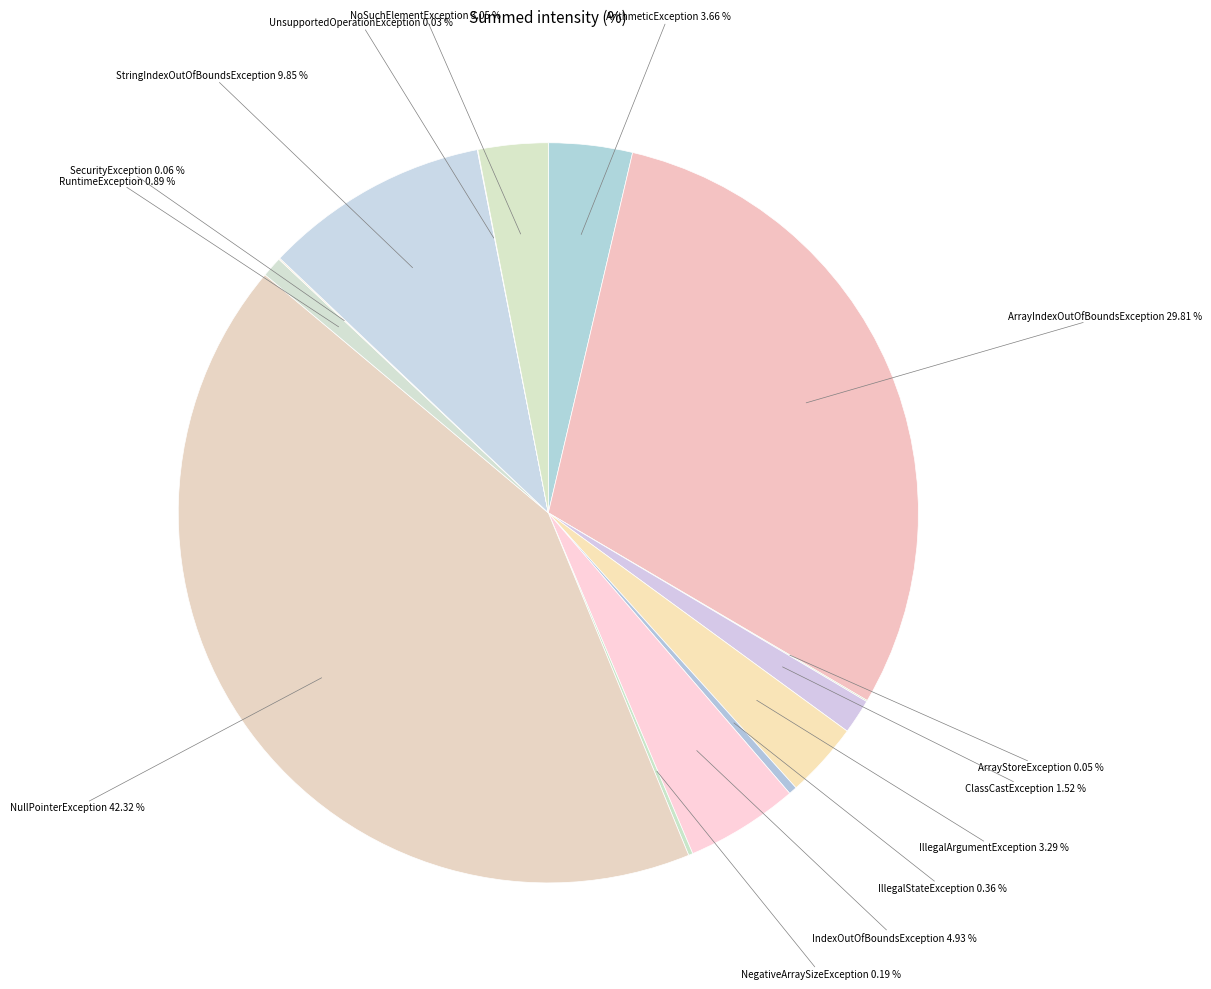

Does any single category account for the majority?

No